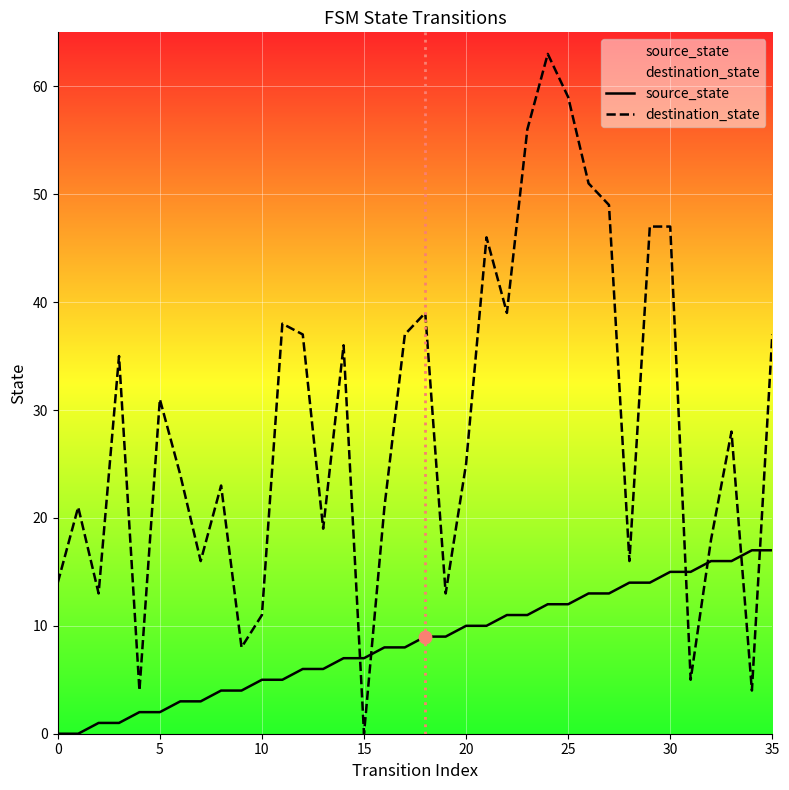

Which series has the widest spread of Y values?

destination_state